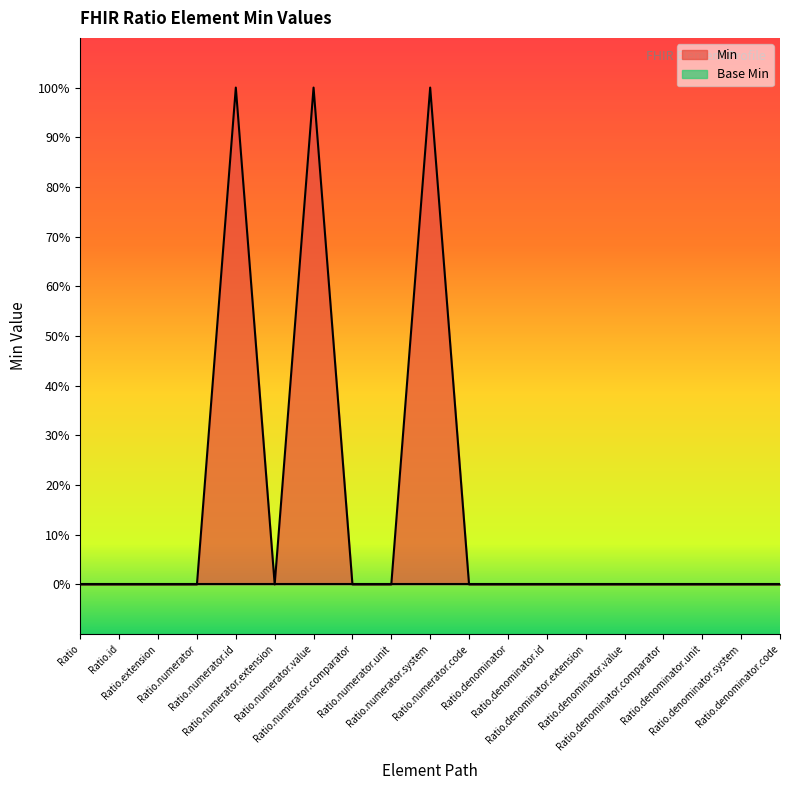

Is it true that the value at Ratio is 0?

False